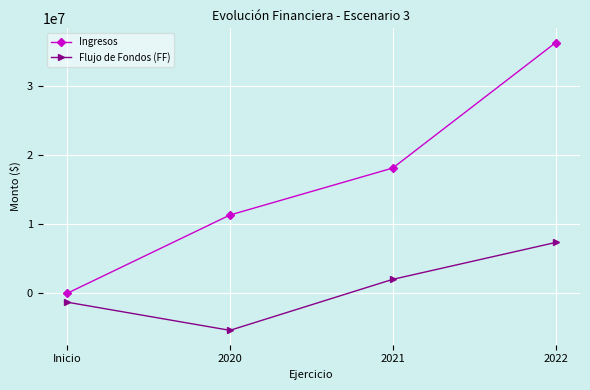

At which category does Flujo de Fondos (FF) reach its first local valley?

2020